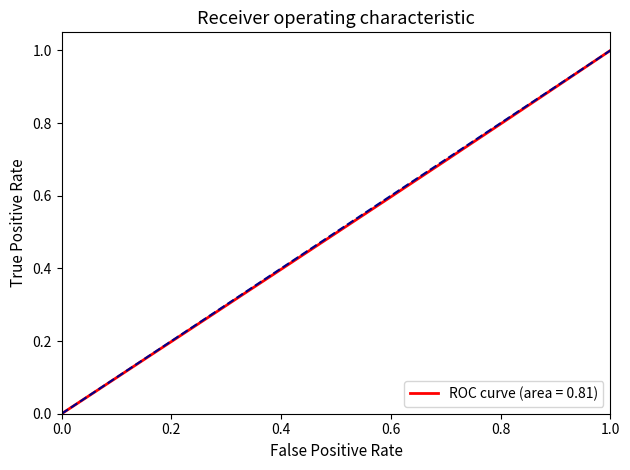

What is the value of the X point at the 18th from the left?

0.9